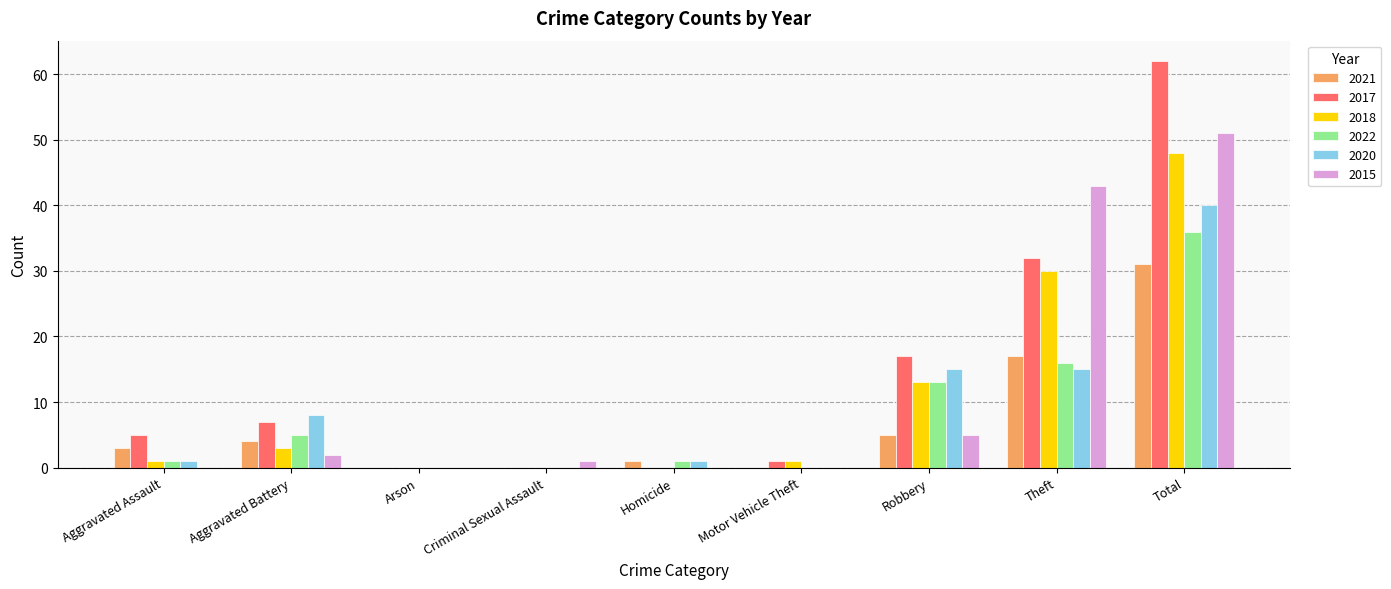

Count the number of data series in this chart.

6